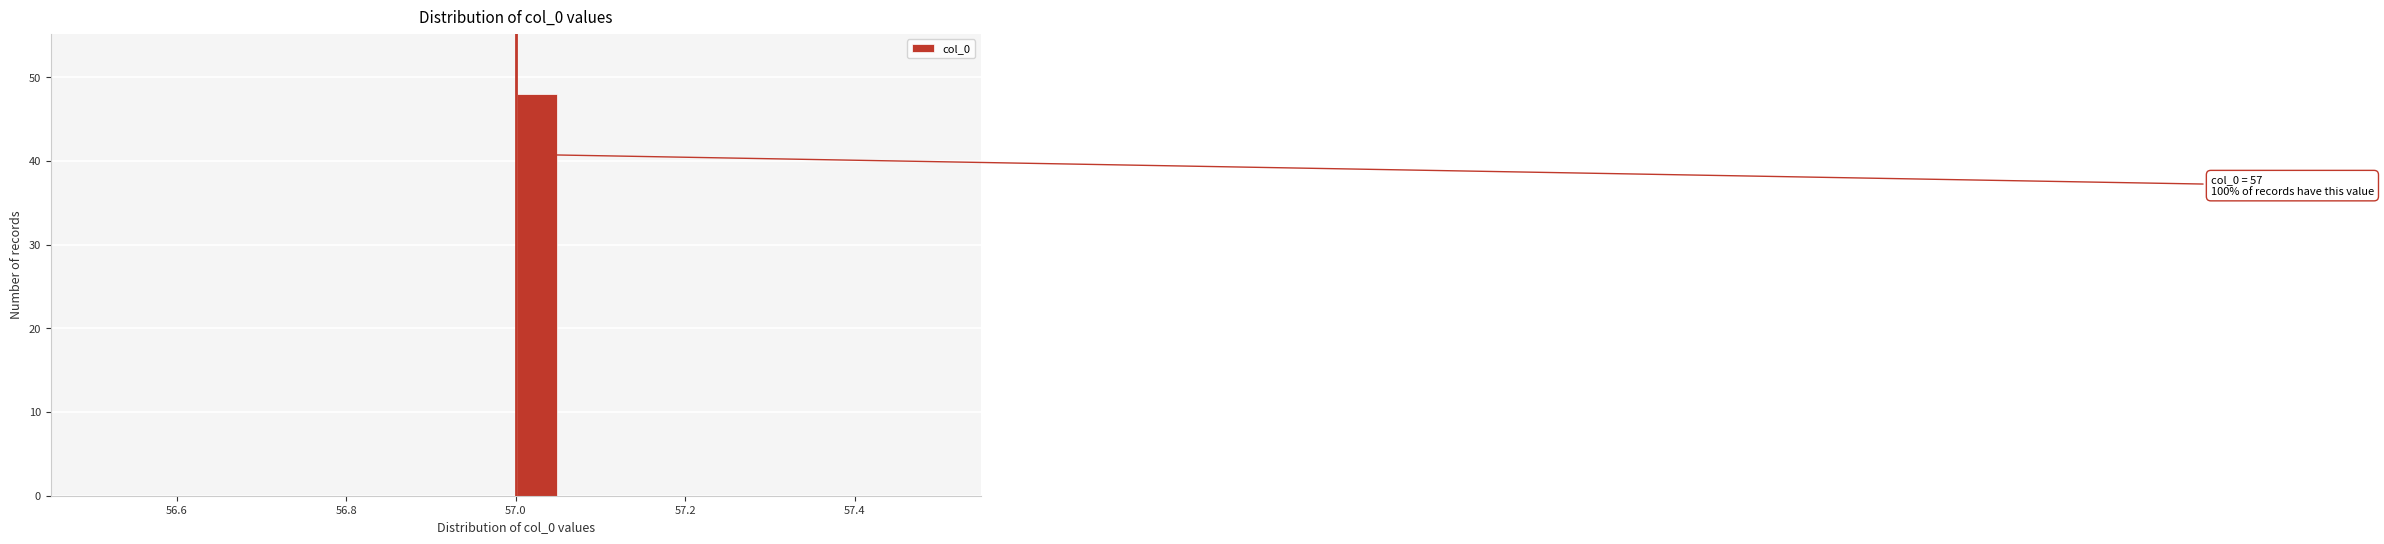

Read against the x-axis, roughly where is the centre of the tallest bar?

57.02